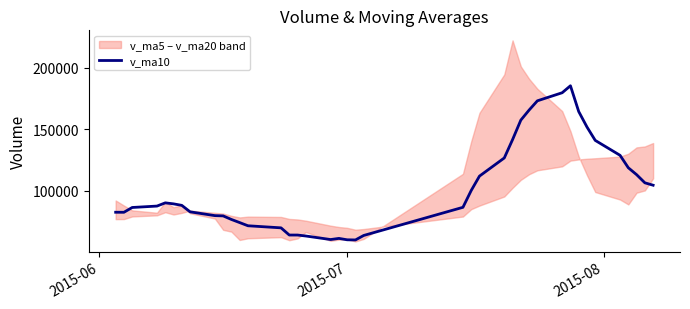

How many data points does each series have?

40